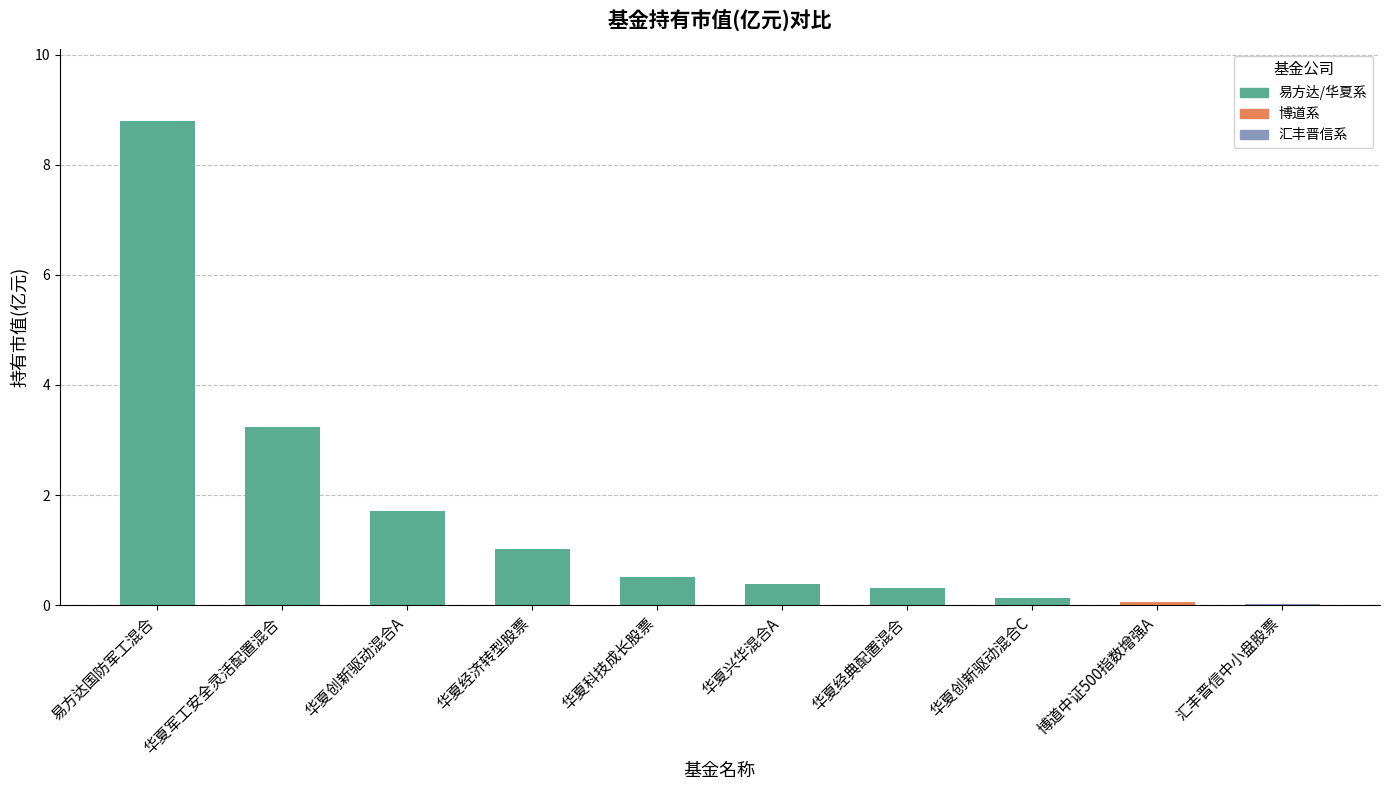

What is the approximate value at 华夏经典配置混合?

0.3